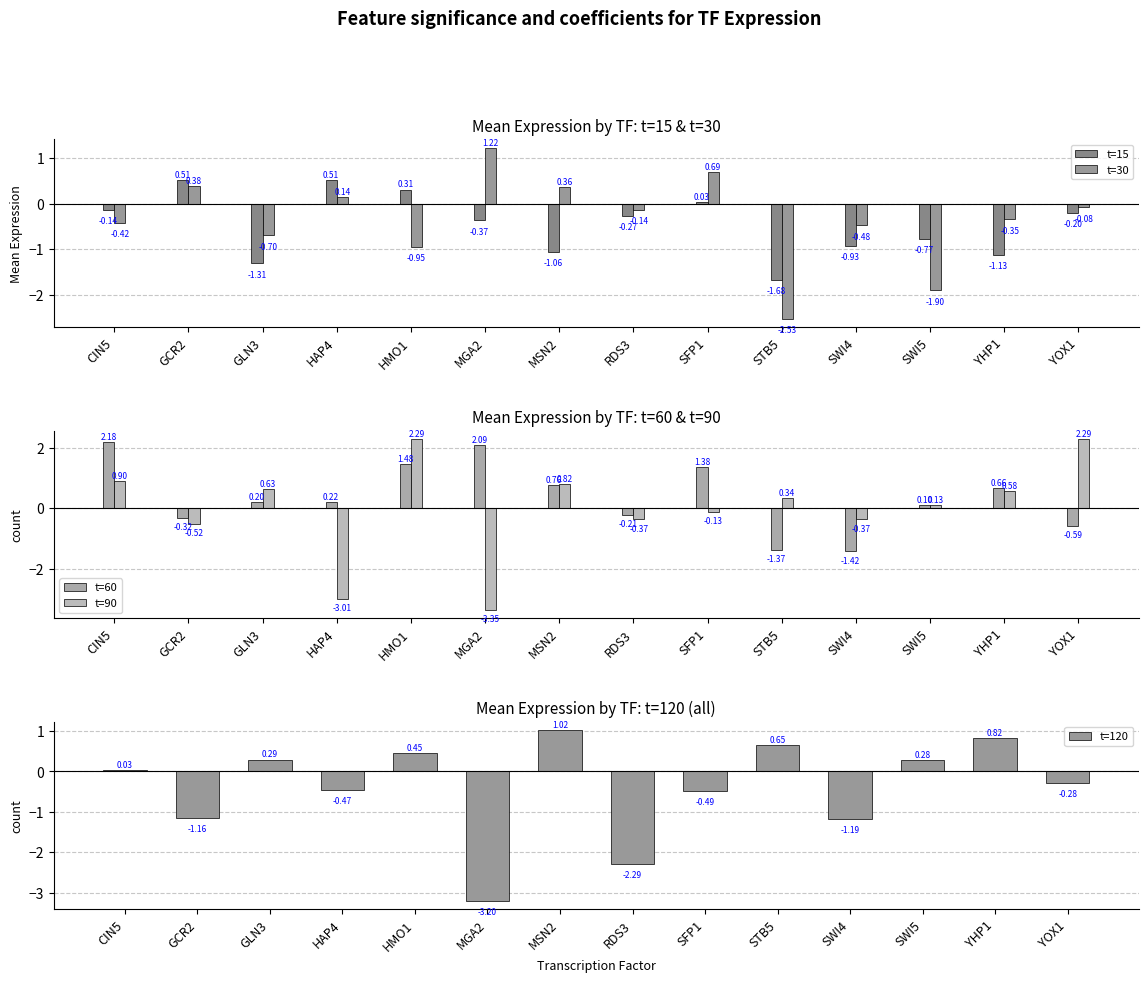

Which label corresponds to the smallest value in the chart?

MGA2